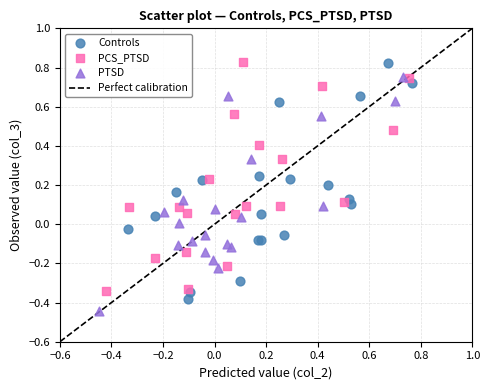

Which series has the largest Y range (max minus min)?

Controls